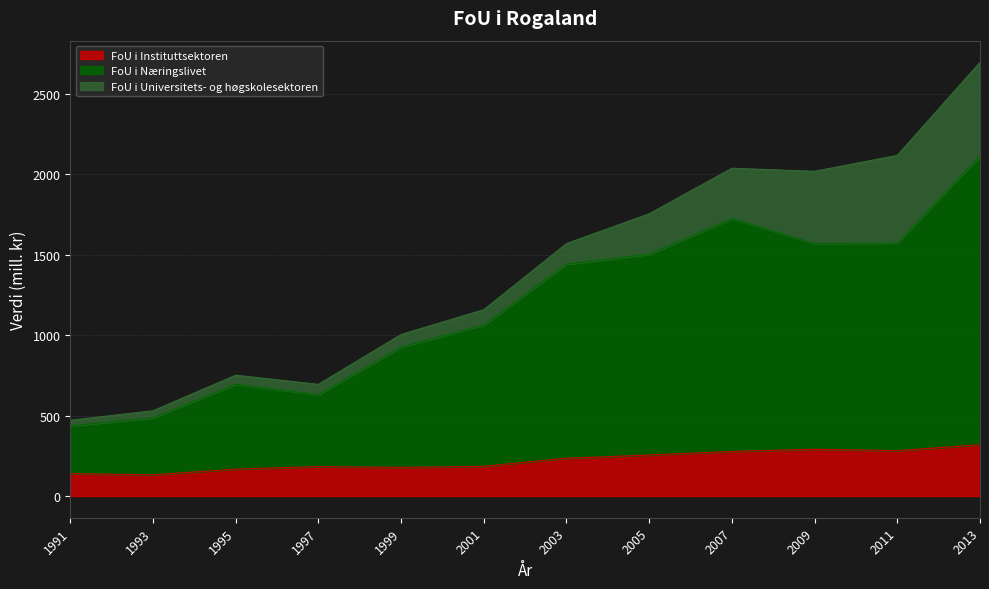

What is the maximum value for FoU i Instituttsektoren?

319